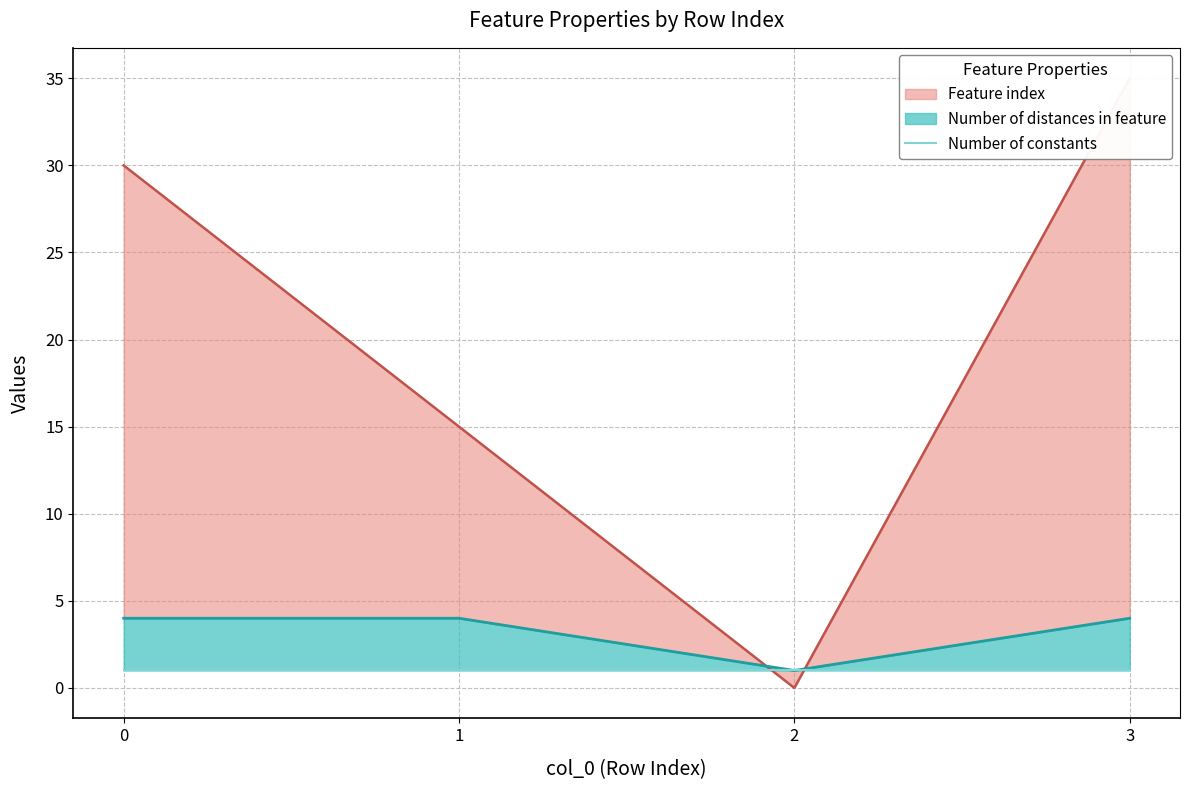

Is it true that Feature index equals 30 at 0?

True